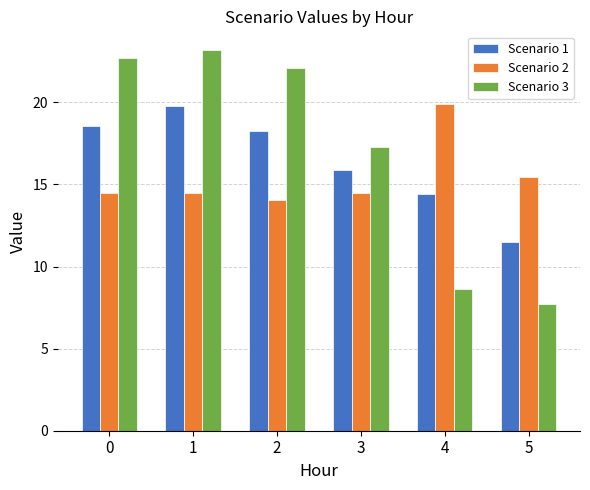

The Scenario 3 series shows 3.7 at 3. True or false?

False